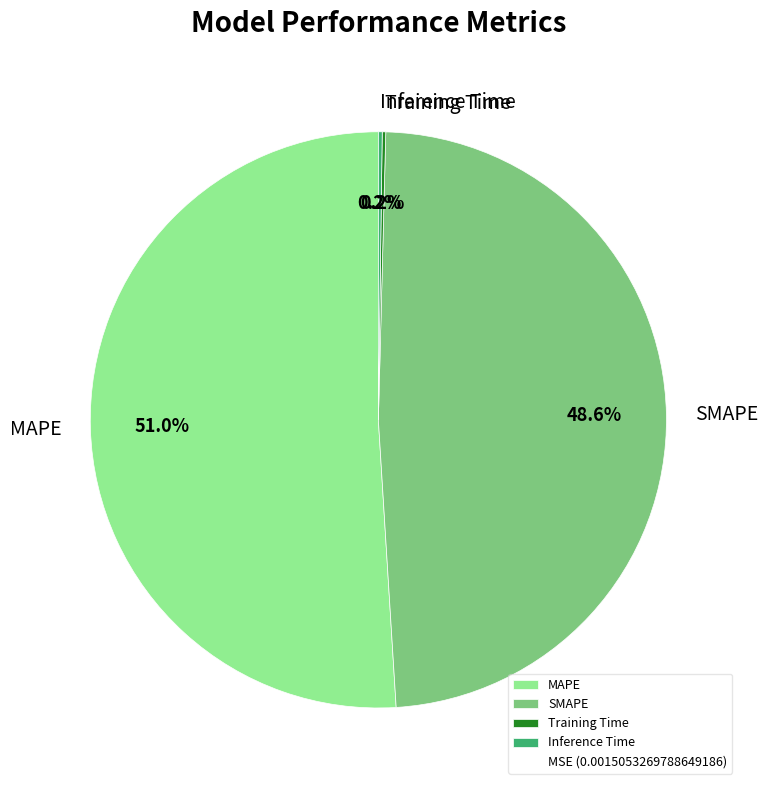

Which category accounts for the majority?

MAPE